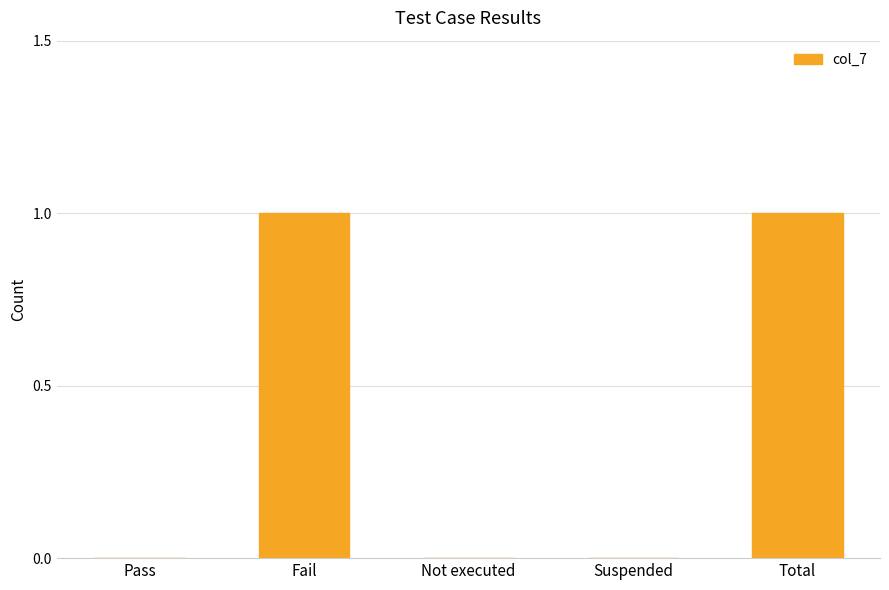

True or false: the data shows -1 at Suspended.

False